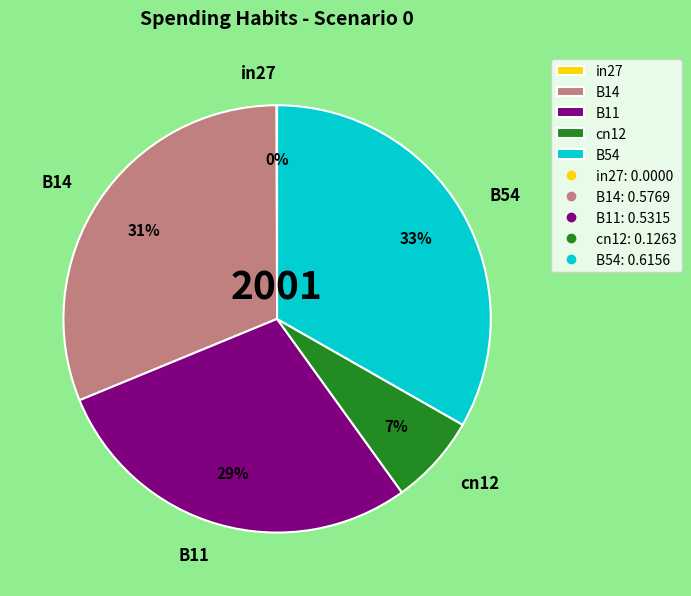

Does cn12 account for over 50% of the chart?

No